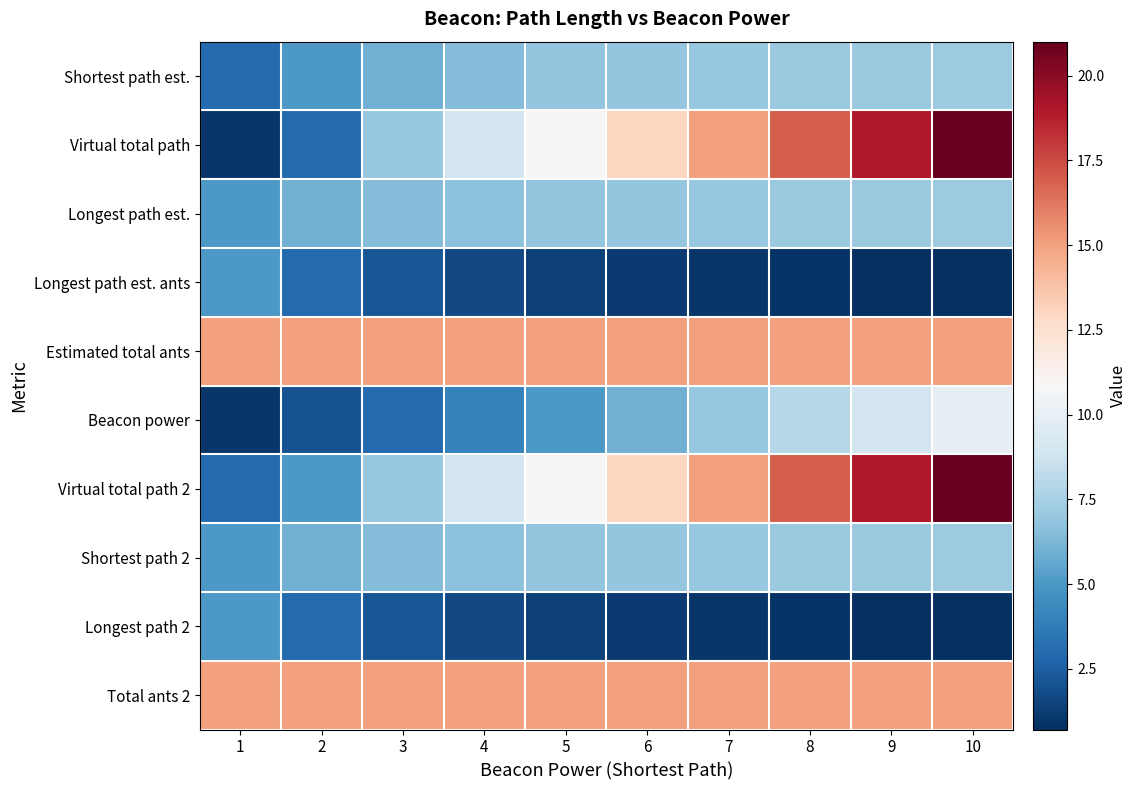

At 8, list the series in order from smallest to largest.

Longest path est. ants, Longest path 2, Shortest path est., Longest path est., Shortest path 2, Beacon power, Estimated total ants, Total ants 2, Virtual total path, Virtual total path 2